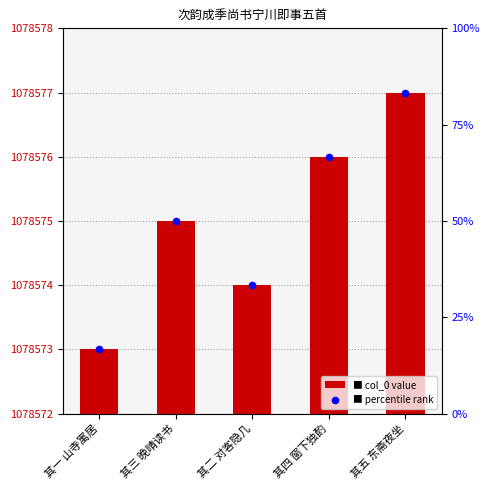

What are all the series names shown in the legend?

col_0, percentile rank